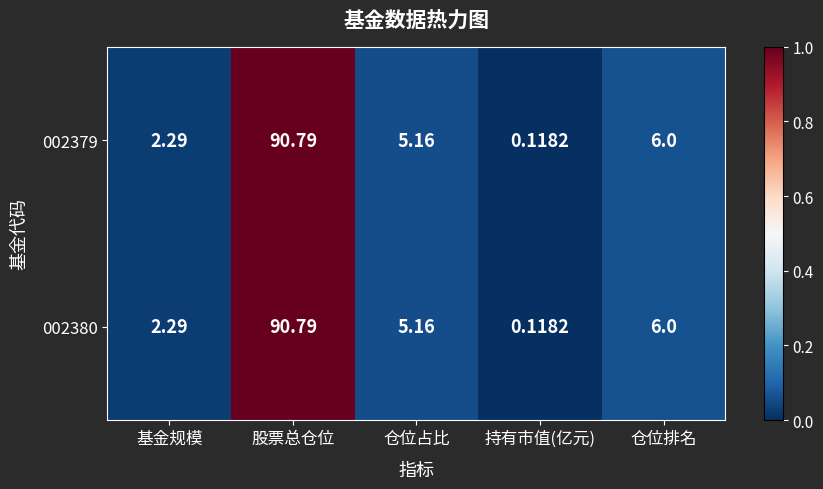

At which category is the sum across all series the highest?

股票总仓位